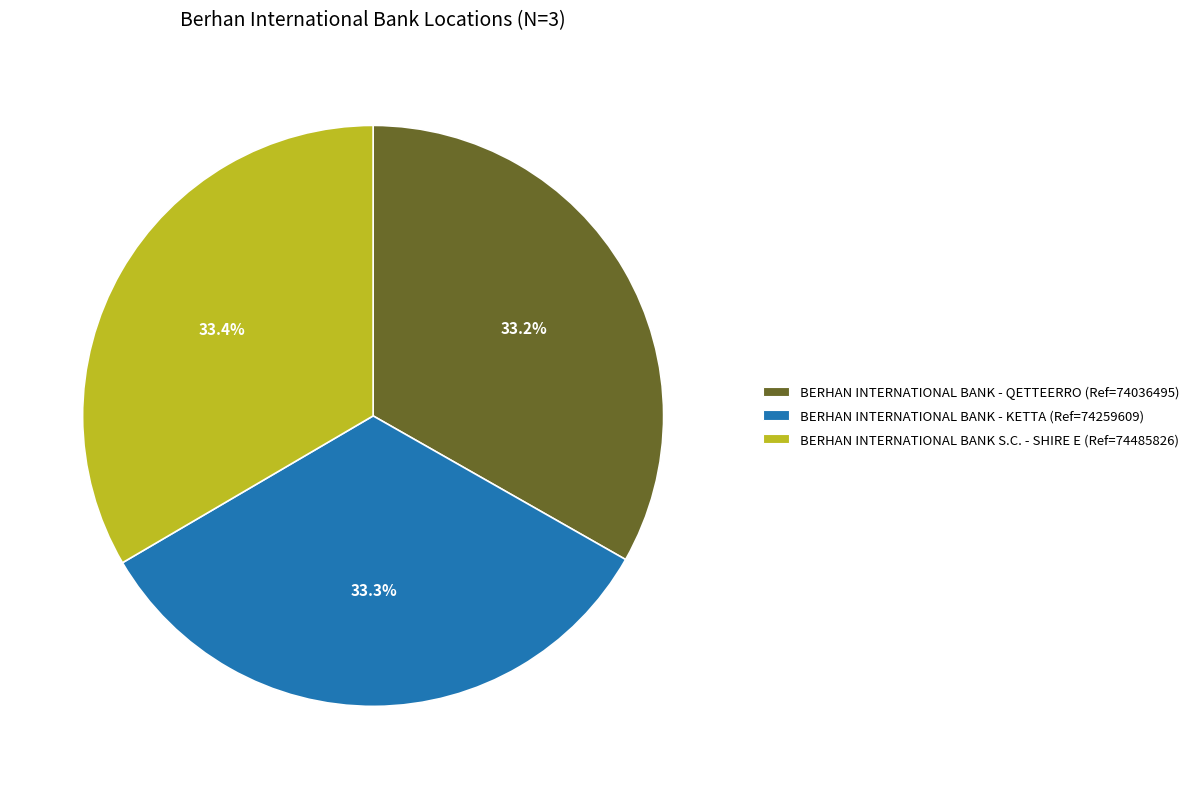

Do BERHAN INTERNATIONAL BANK S.C. - SHIRE E and BERHAN INTERNATIONAL BANK - KETTA together represent more than half of the pie?

Yes